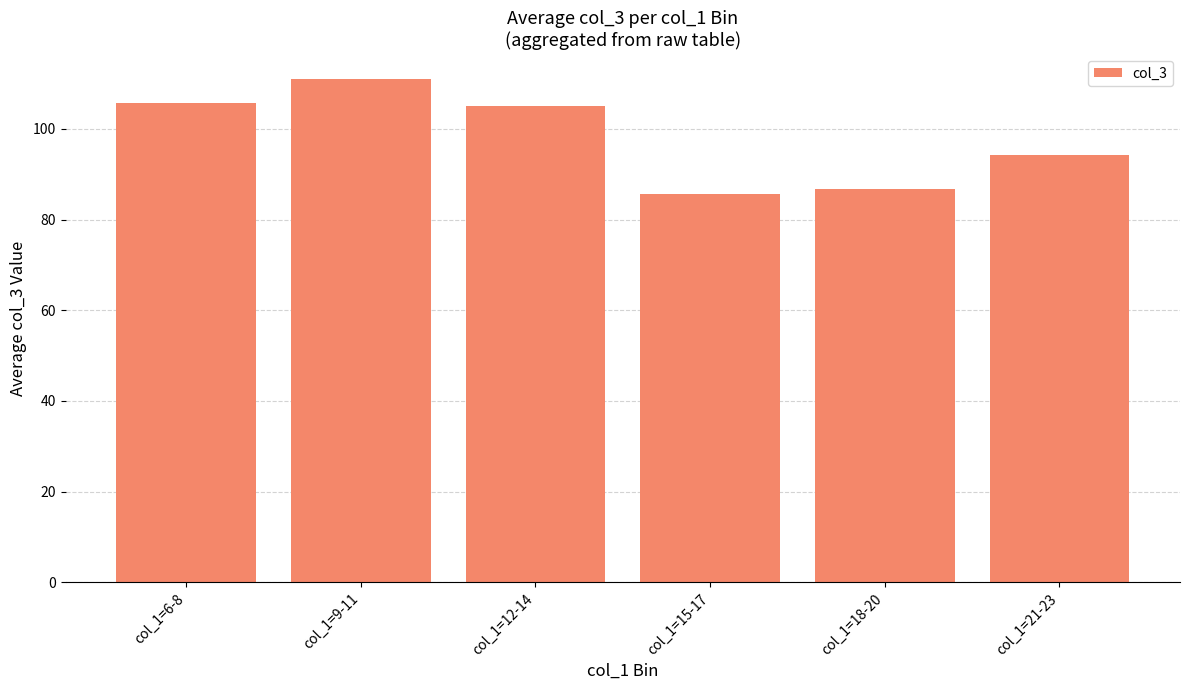

What is the change in value from col_1=9-11 to col_1=21-23?

-16.7